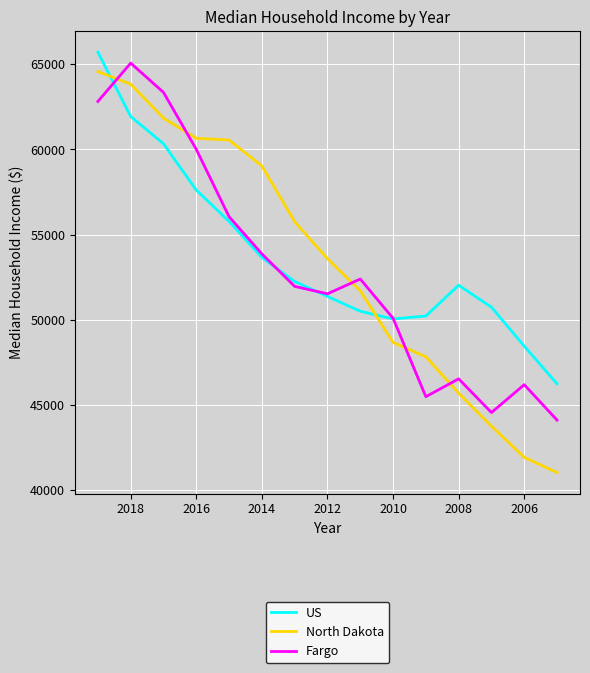

Is it true that North Dakota equals 39936 at 2012?

False